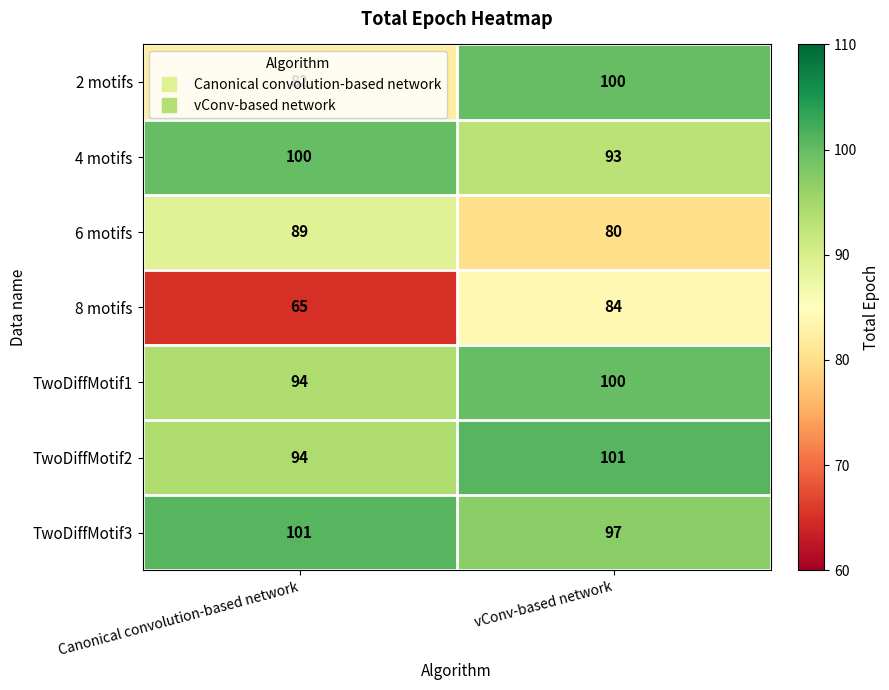

Rank the categories by 4 motifs value from highest to lowest.

Canonical convolution-based network, vConv-based network